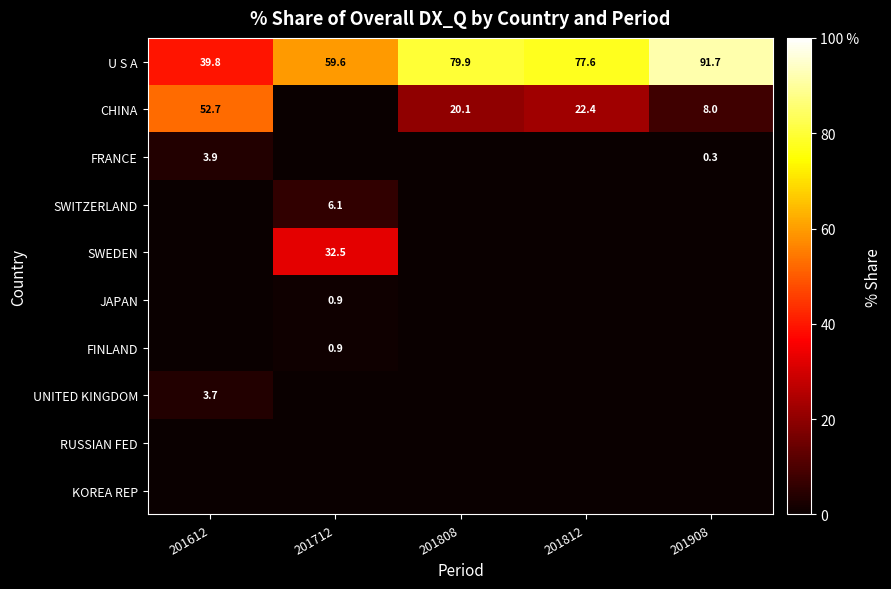

What is the total value across all series at 201808?

100.0